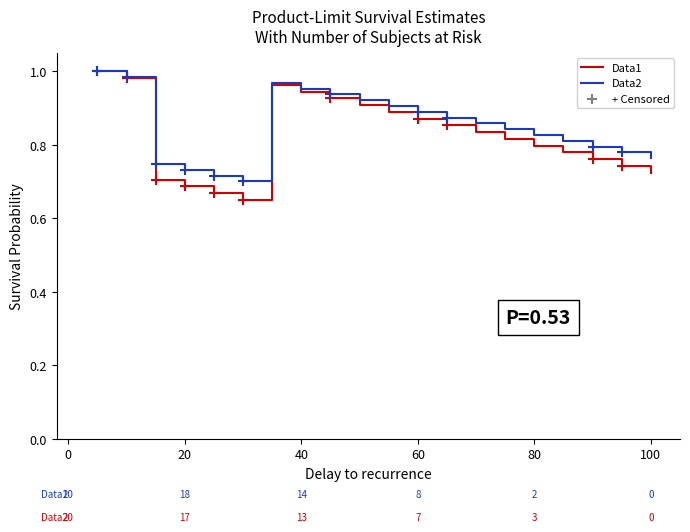

Is this an area chart (filled region under the line)?

No